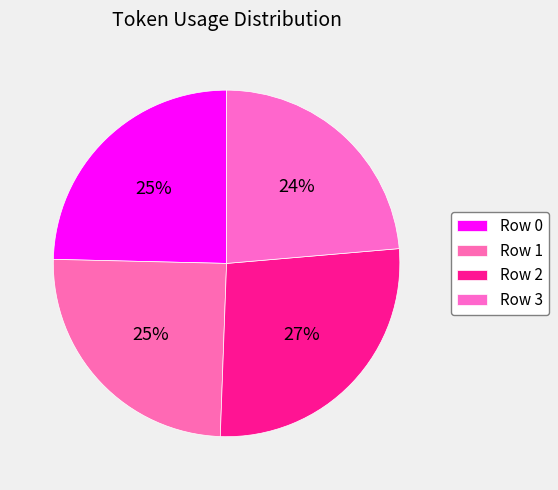

To the nearest percent, what is the combined percentage of Row 2 and Row 1?

52%